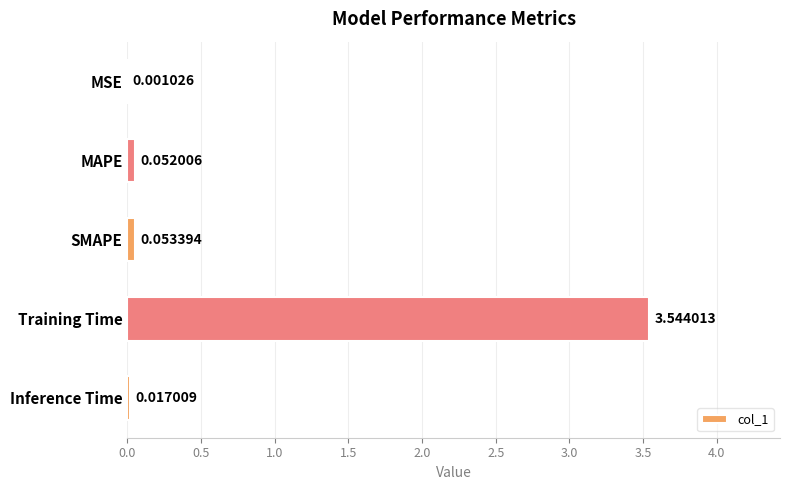

At which category does the chart reach its peak across all series?

Training Time